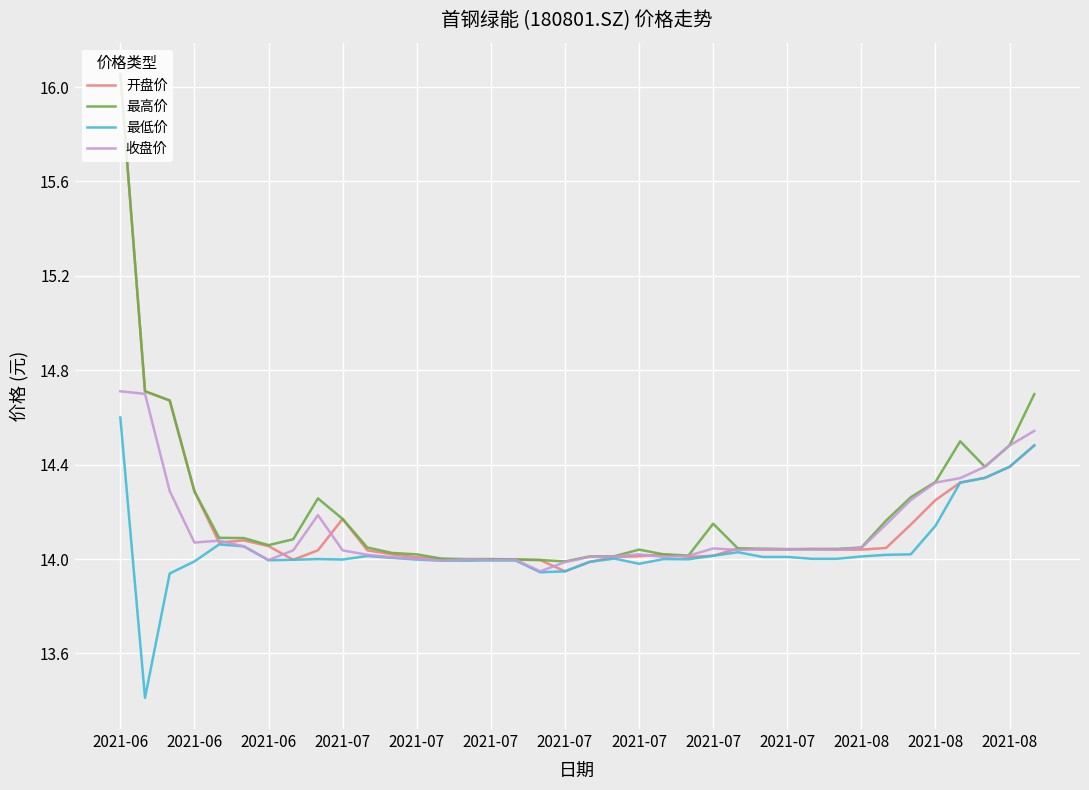

Which series has the widest spread of values?

开盘价